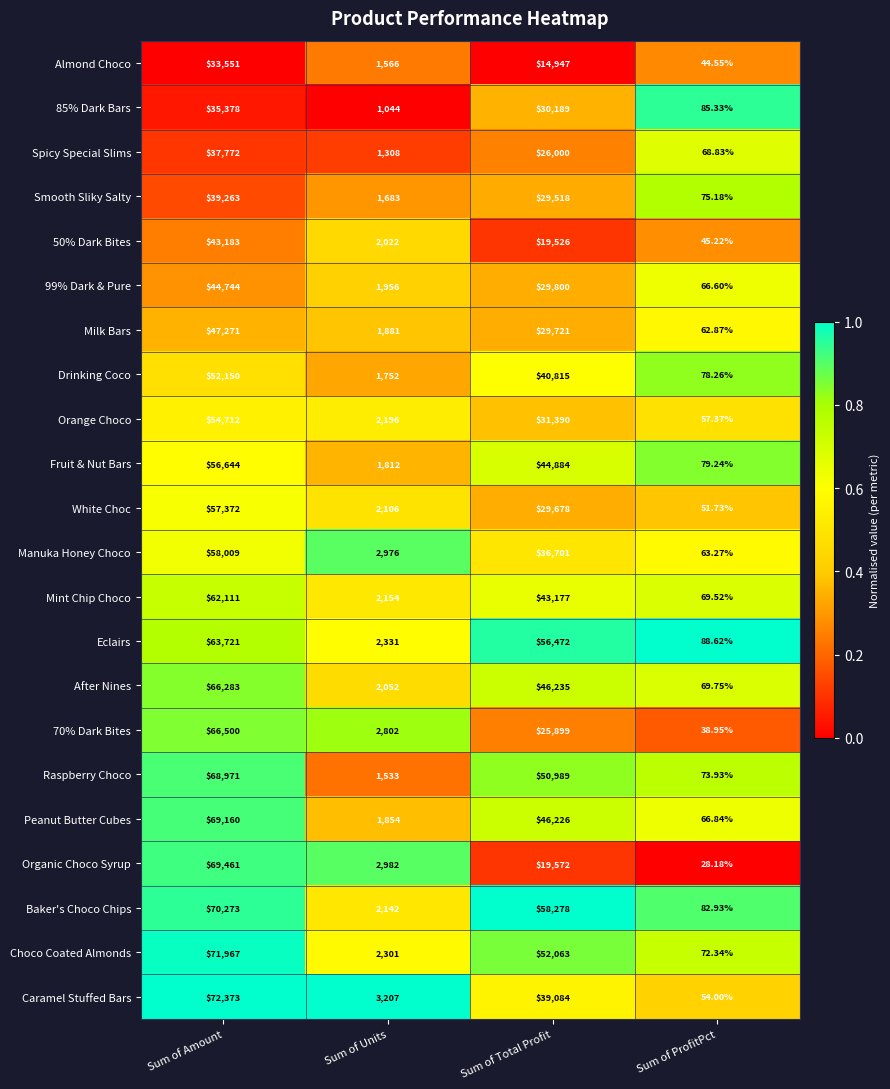

At which label does Peanut Butter Cubes first exceed 46226?

Sum of Amount